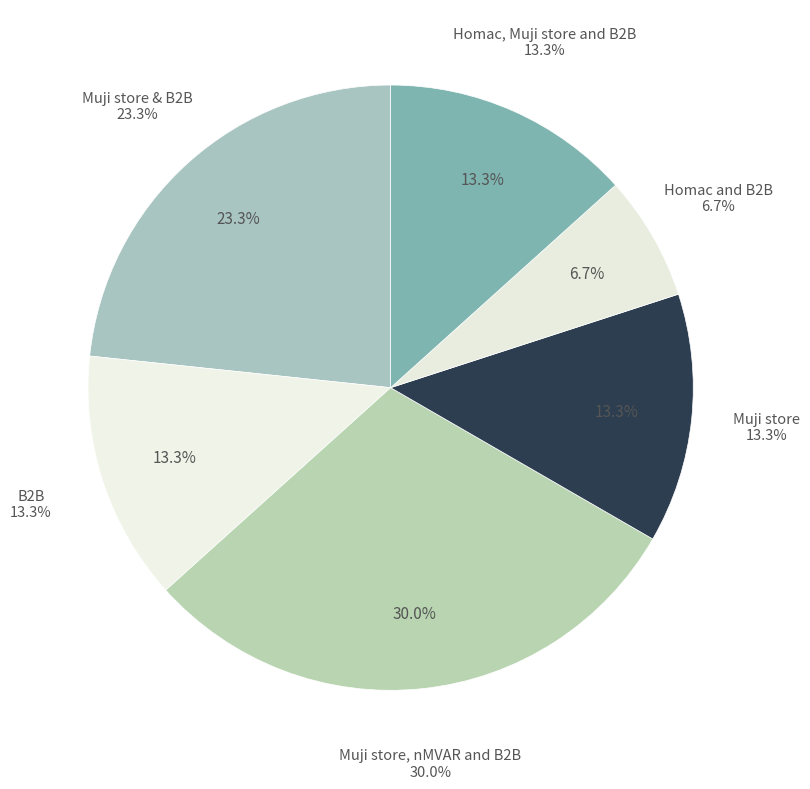

Approximately how many times larger is the value at Muji store compared to Homac and B2B?

2.0